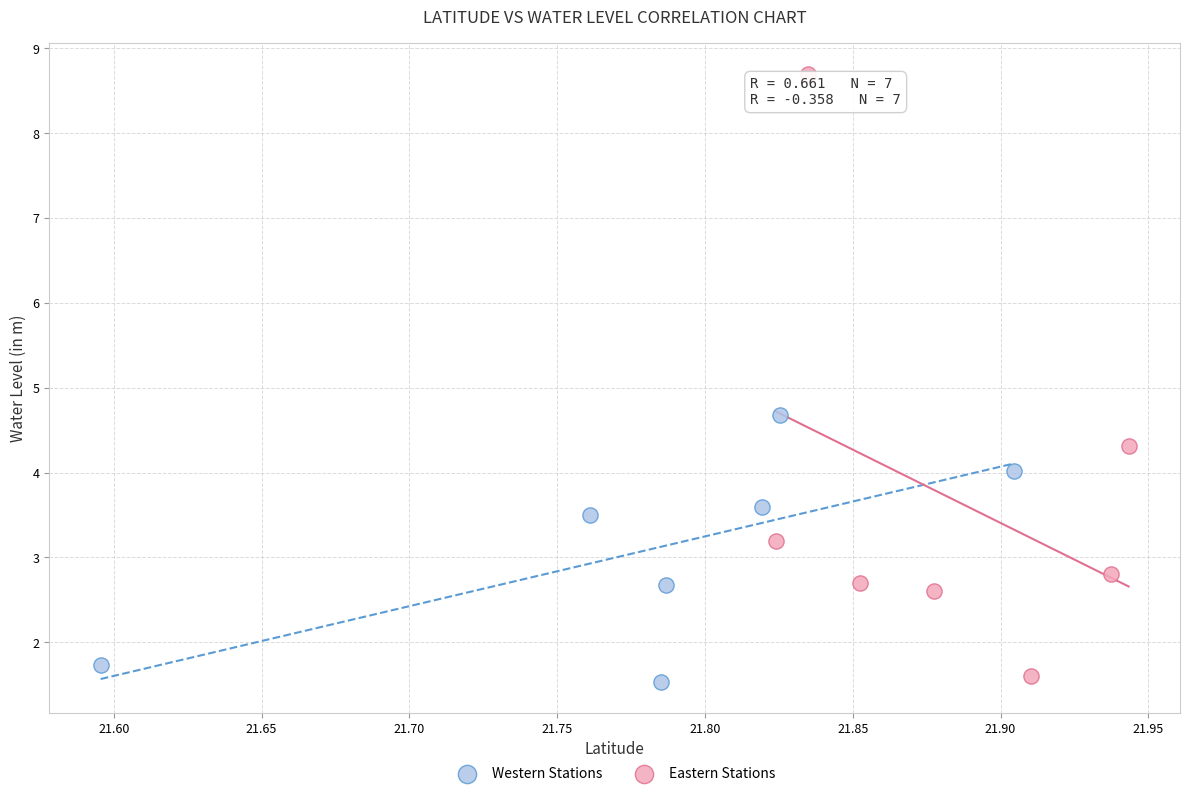

Which series has the largest Y range (max minus min)?

Eastern Stations